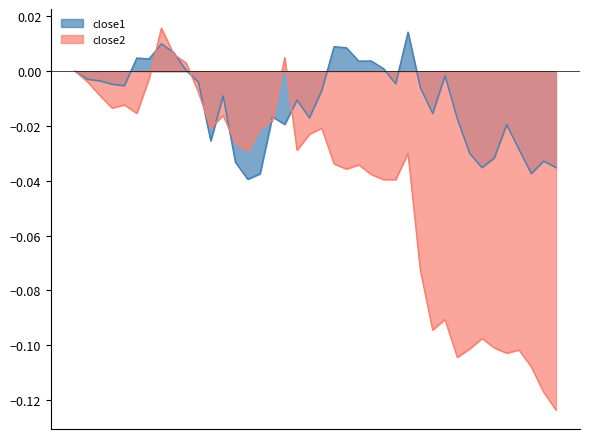

What position from the left is 2016-03-18?

1